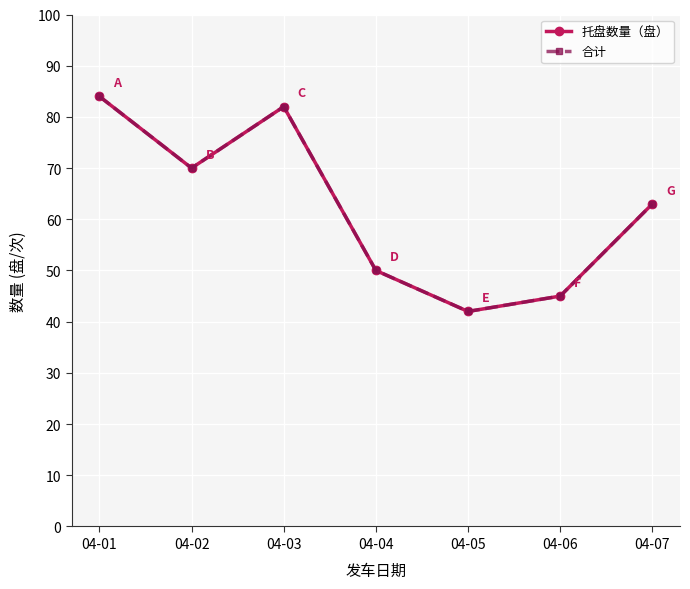

What is the maximum value for 合计?

84